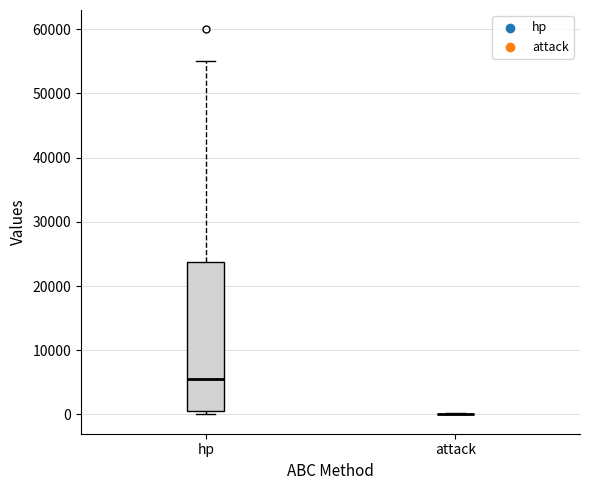

Reading left to right, read every box against the y-axis: the position of its median line, the range the box covers, and the ends of its whiskers. The values are not printed on the chart, so give them approximately, as read against the axis.

hp: median 6000, box 1000 to 24000, whiskers 0 to 55000
attack: box collapsed to a line at 0, whiskers 0 to 0